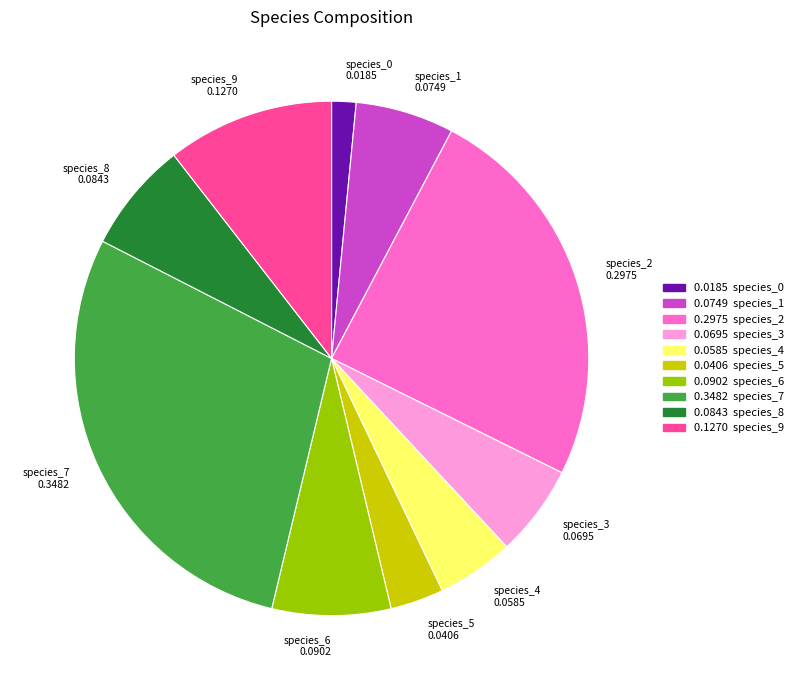

Which has a higher value, species_9 or species_2?

species_2